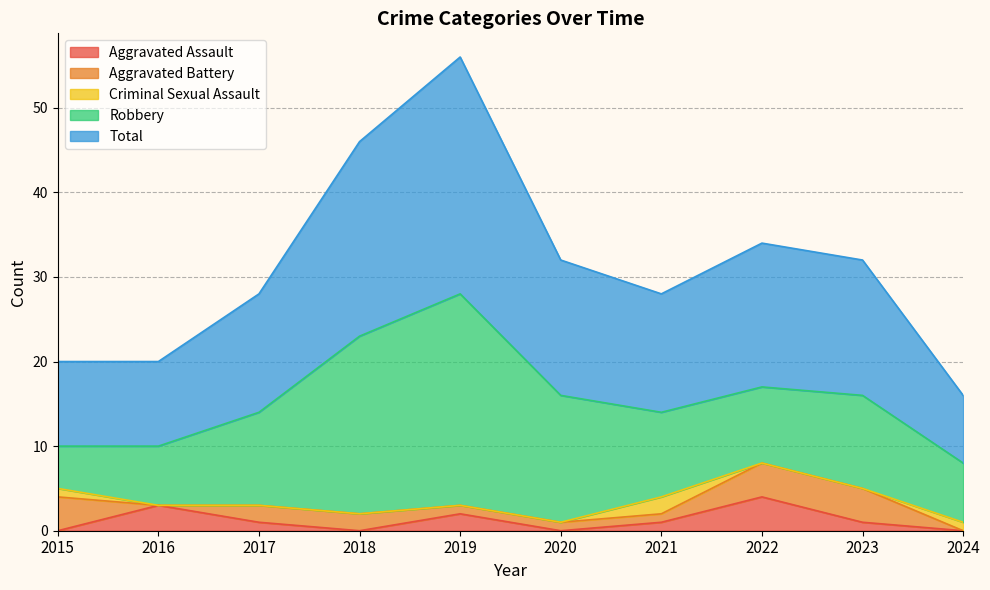

The Aggravated Battery series shows 5 at 2022. True or false?

False